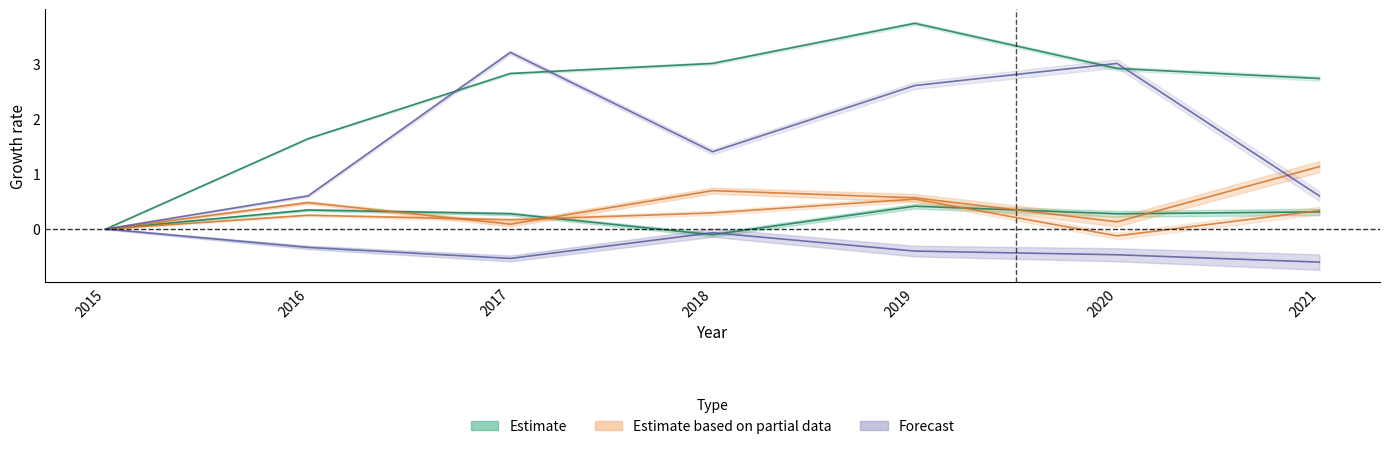

True or false: Austin has a value of 0.7 at 2018.

True